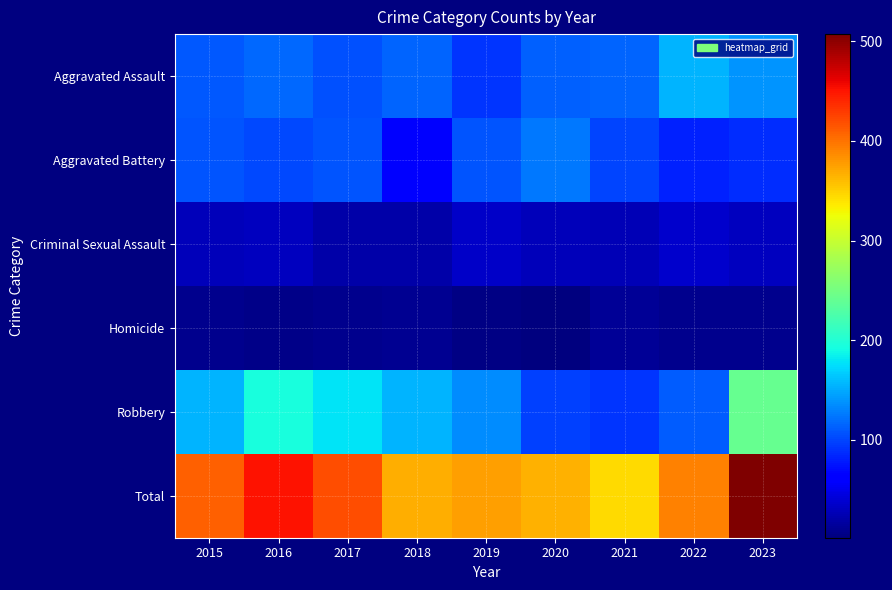

Which label corresponds to the largest value in the chart?

2023